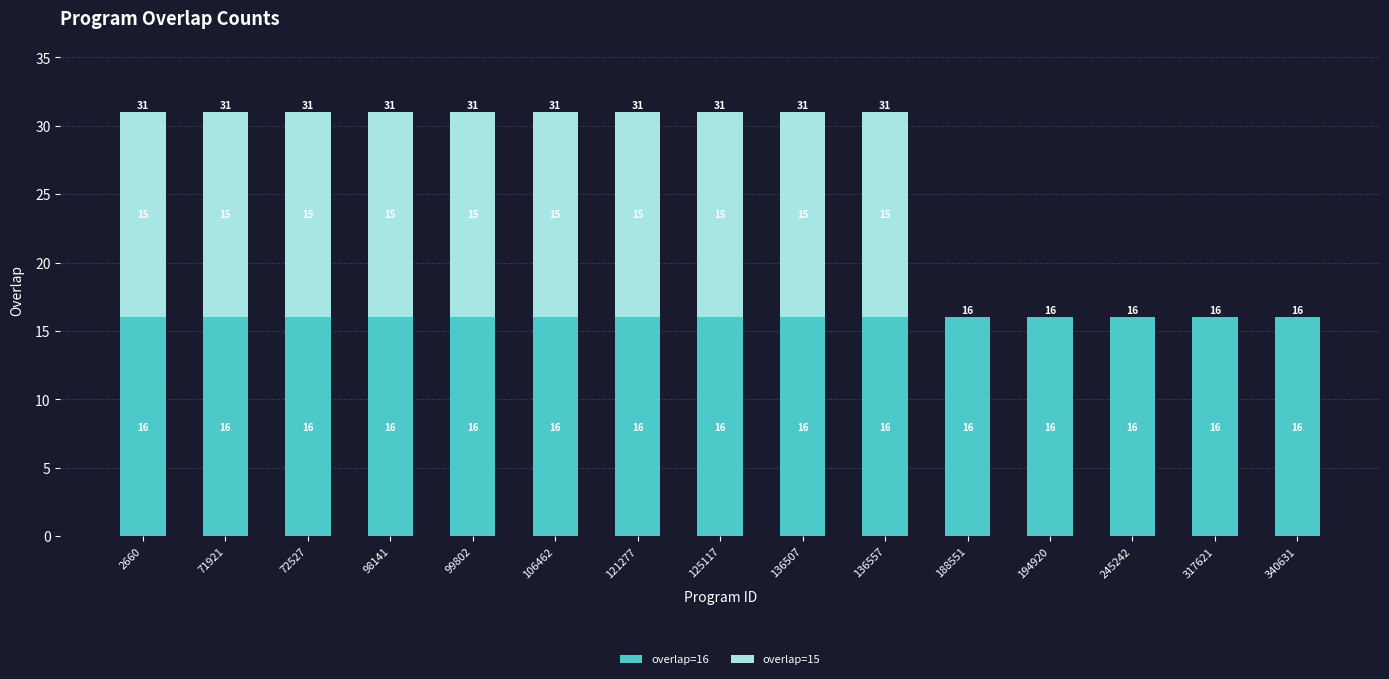

What is the maximum value for overlap=16?

16